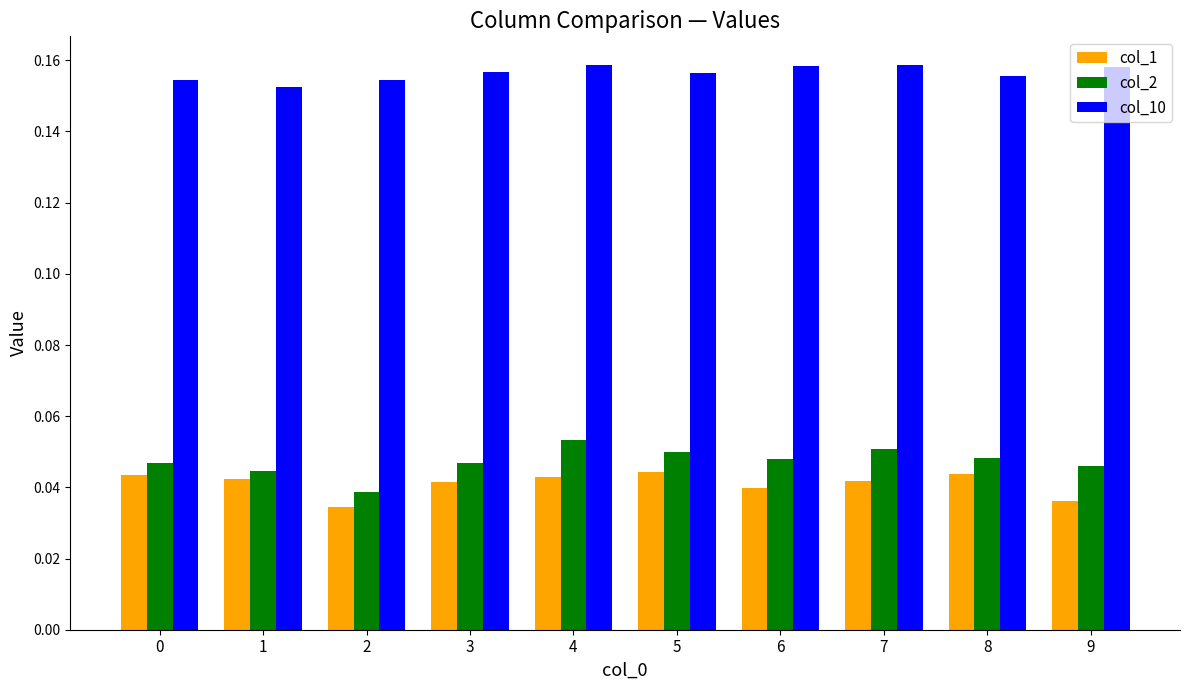

How many data points does each series have?

10